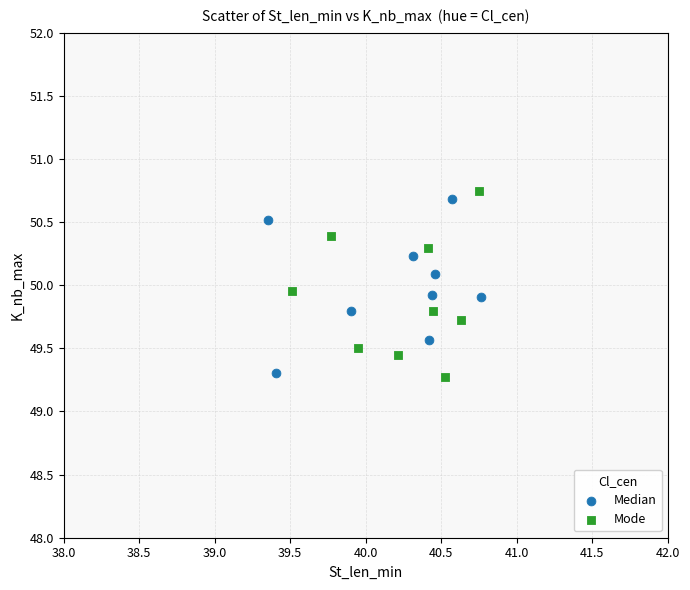

What are all the series names shown in the legend?

Median, Mode